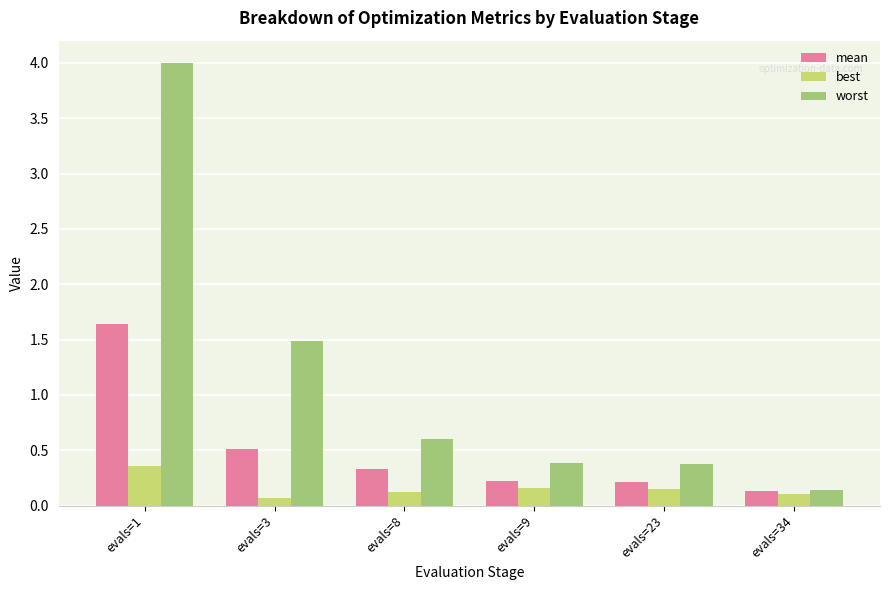

What is the average value of the mean series?

0.5